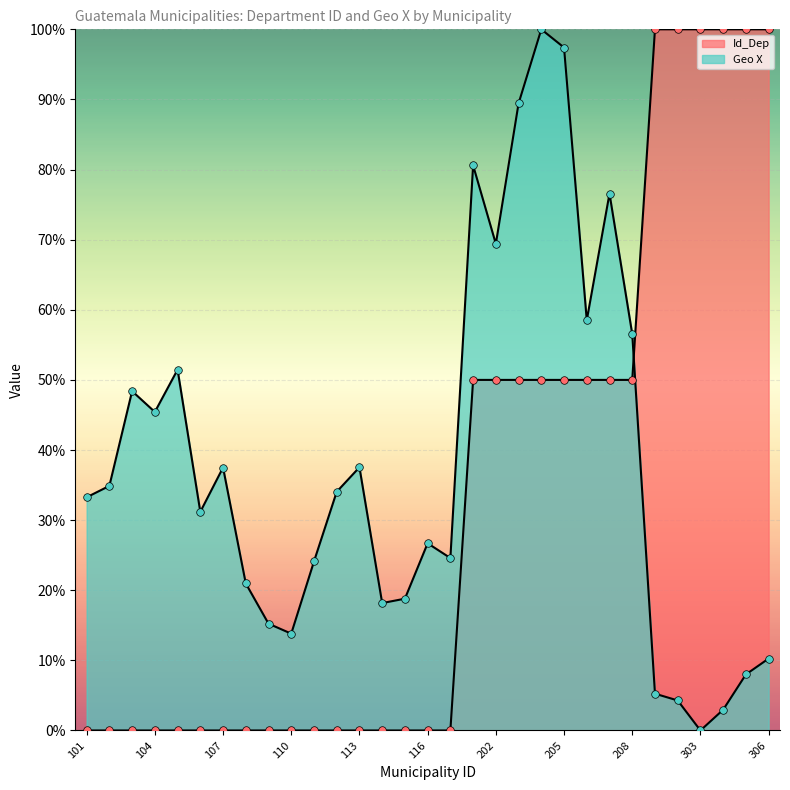

Which series reaches the maximum Y coordinate?

Id_Dep